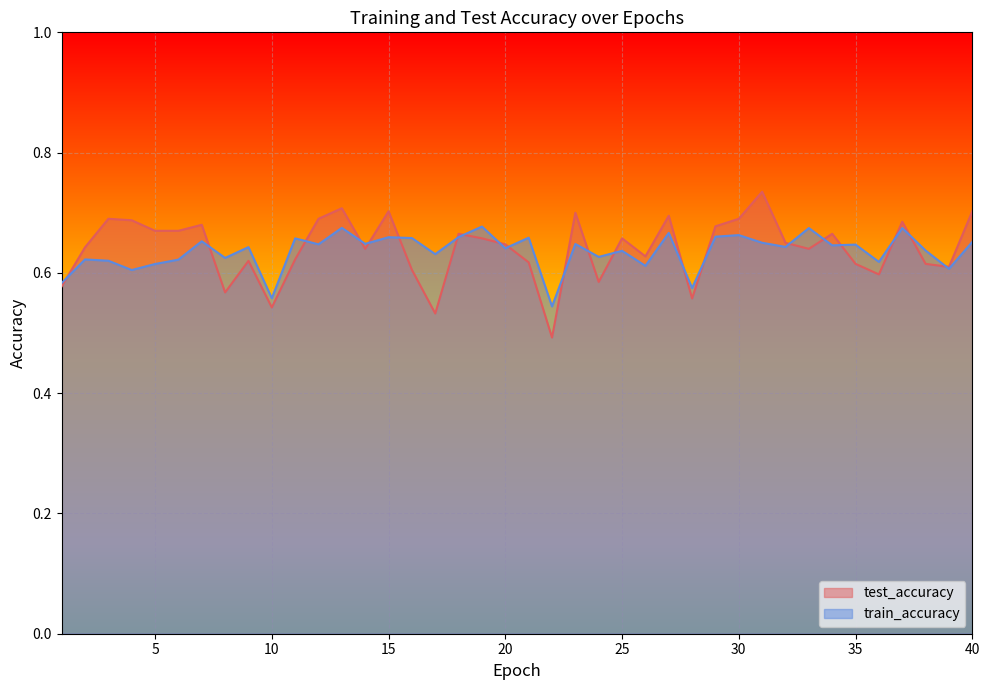

What is the minimum value for test_accuracy?

0.5